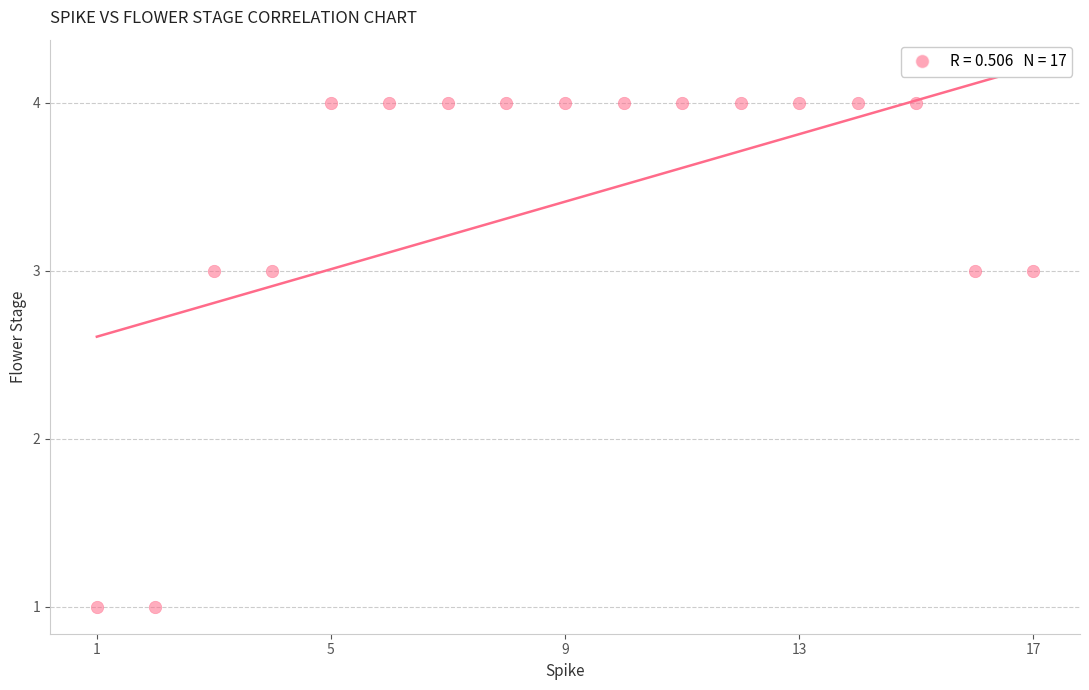

What is the range of Y values (max minus min)?

3